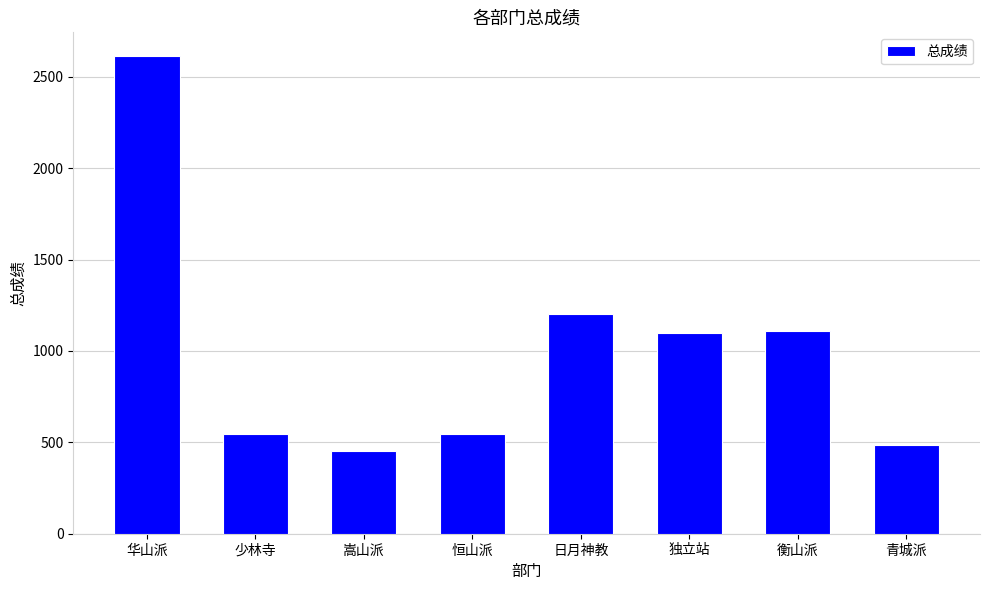

The value at 青城派 is 487. True or false?

True